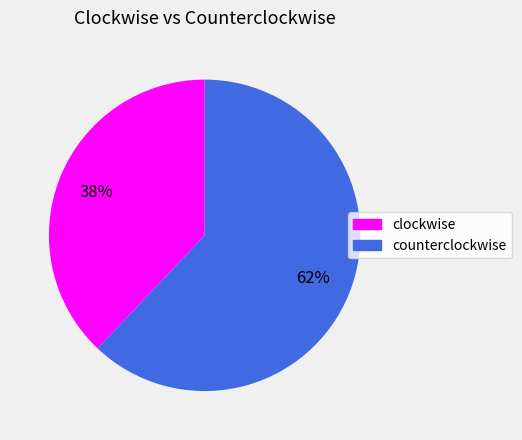

Rank the categories by value from lowest to highest.

clockwise, counterclockwise